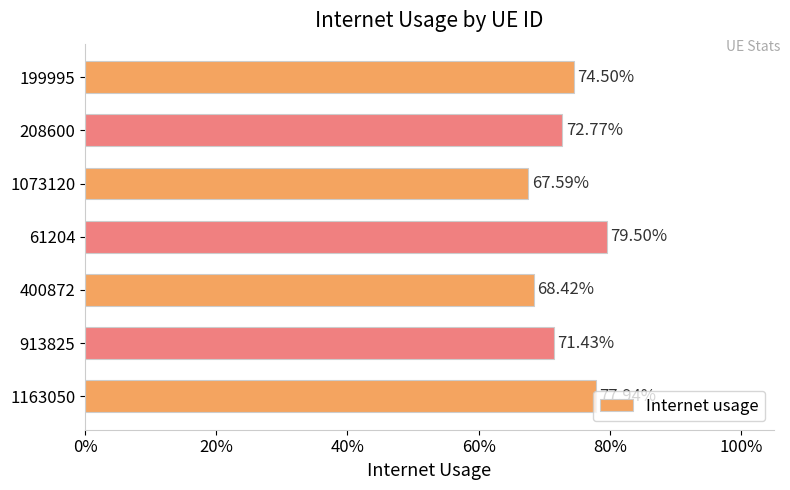

Are the bars horizontal?

Yes